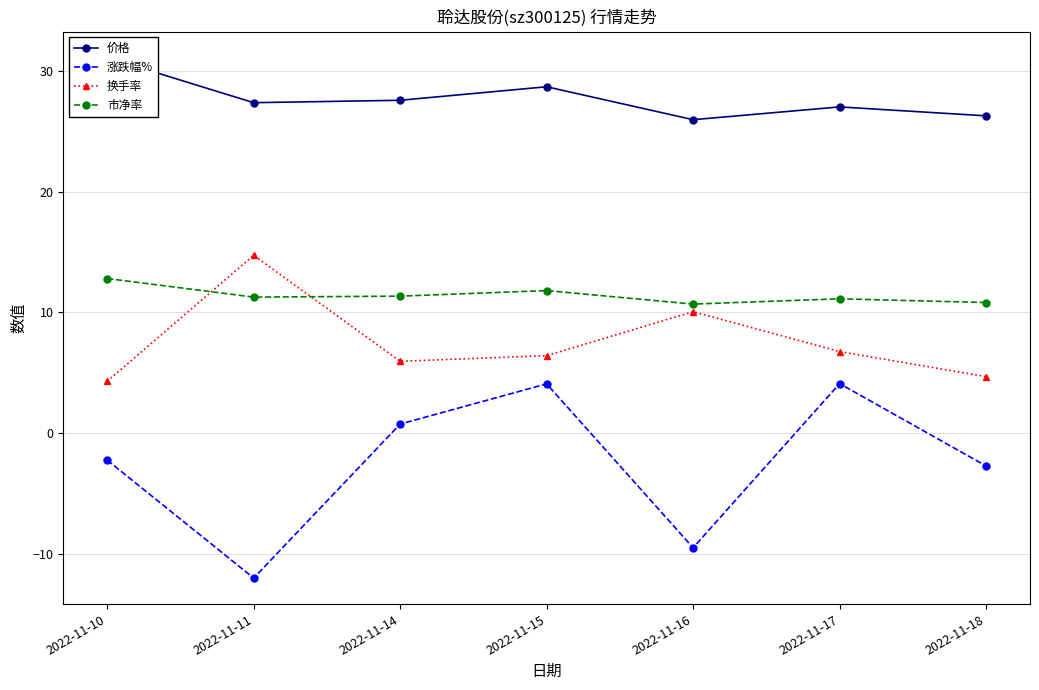

Is it true that 涨跌幅% equals -3.7 at 2022-11-16?

False